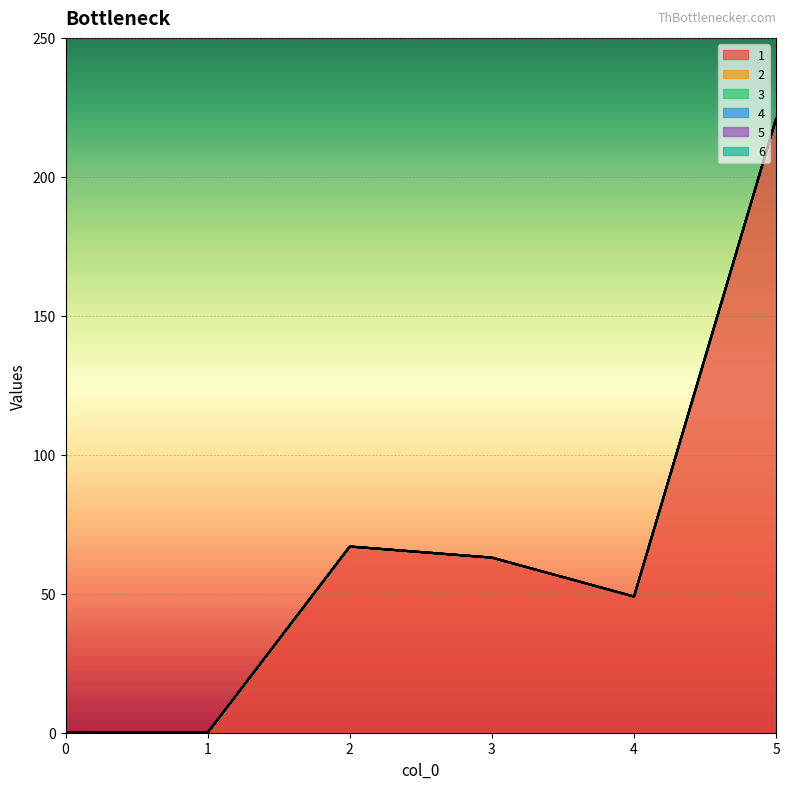

Between 2 and 1, which is larger?

2